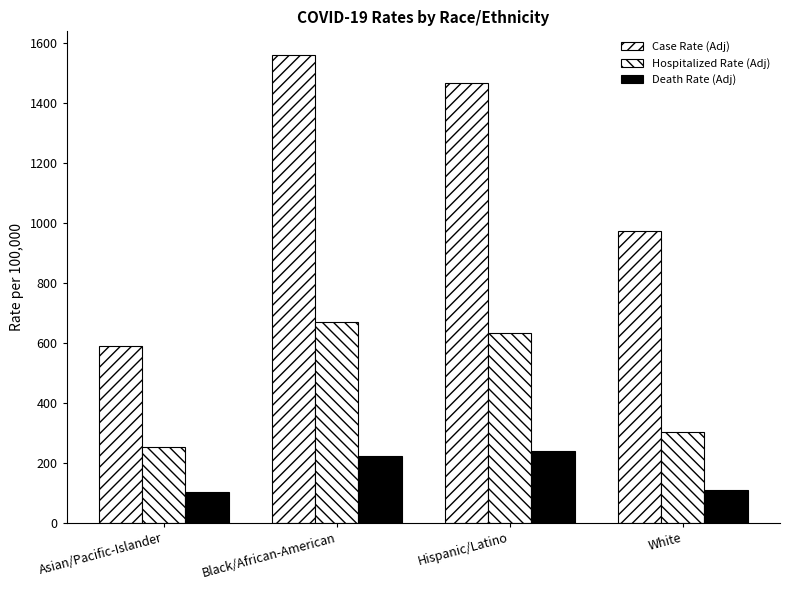

How many data points does each series have?

4